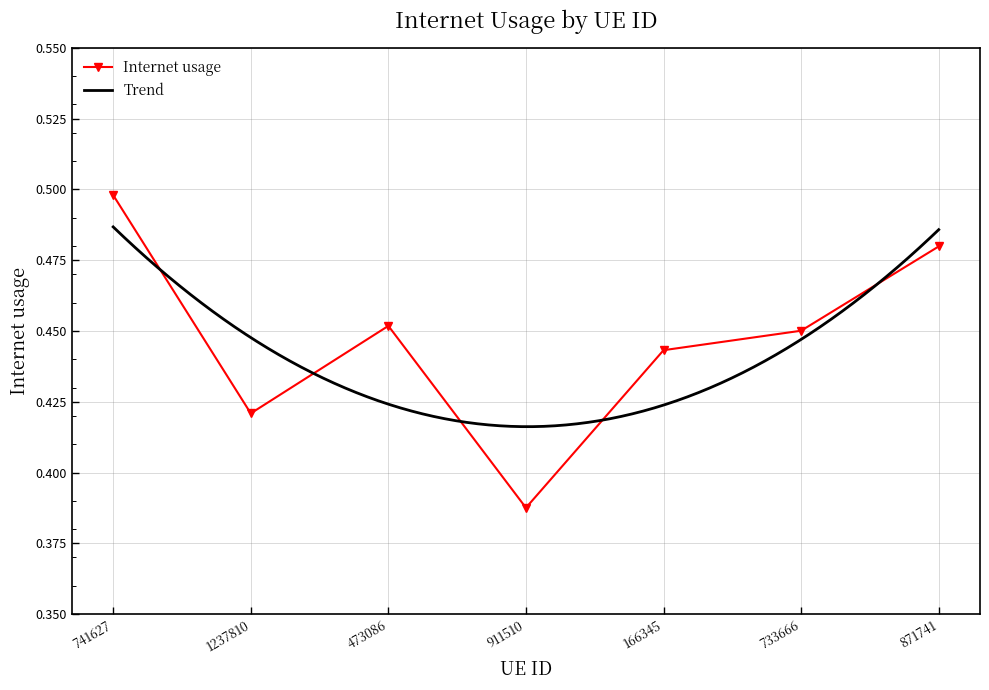

Count the number of data series in this chart.

1